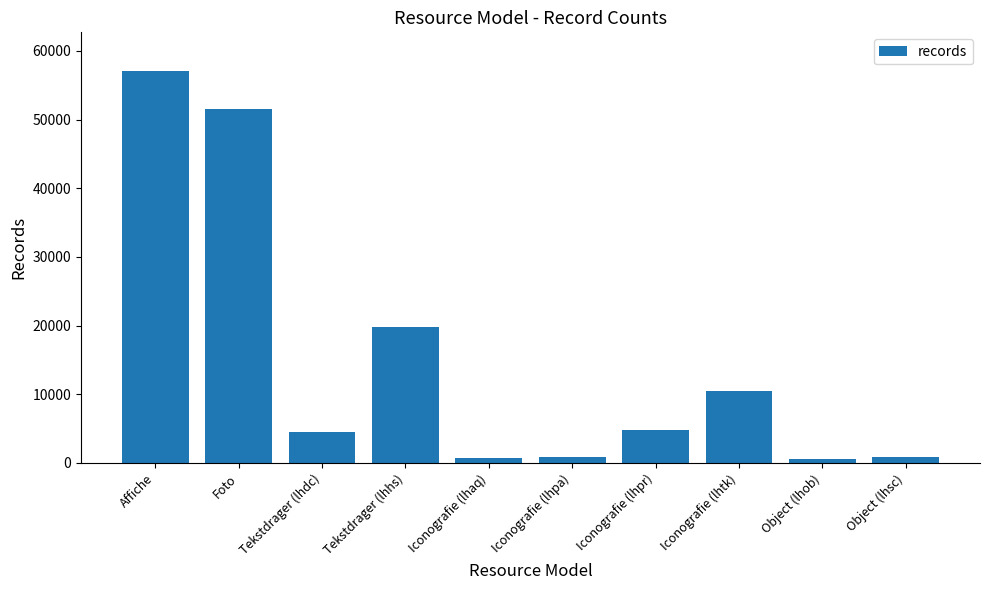

At which label is the value closest to 28809?

Tekstdrager (lhhs)